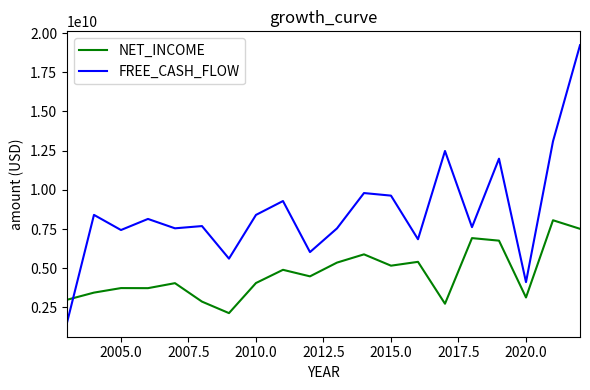

Which series has the largest range (max minus min)?

FREE_CASH_FLOW